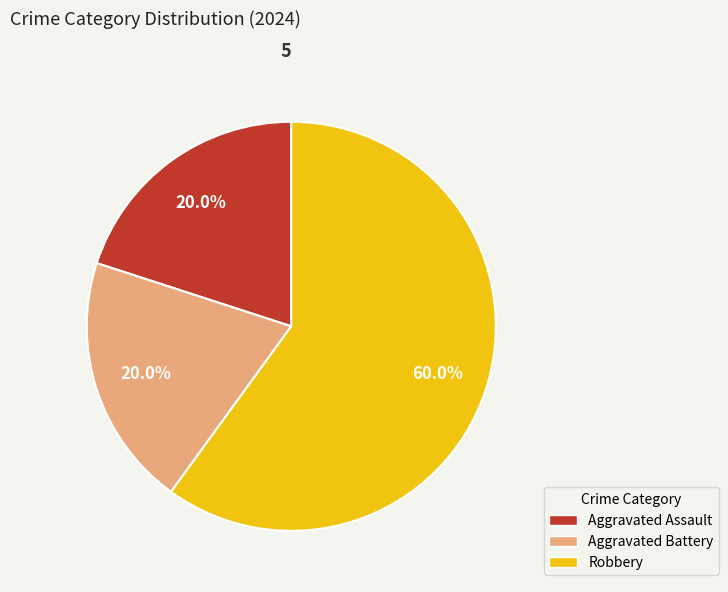

To the nearest percent, what portion does Aggravated Assault represent?

20%